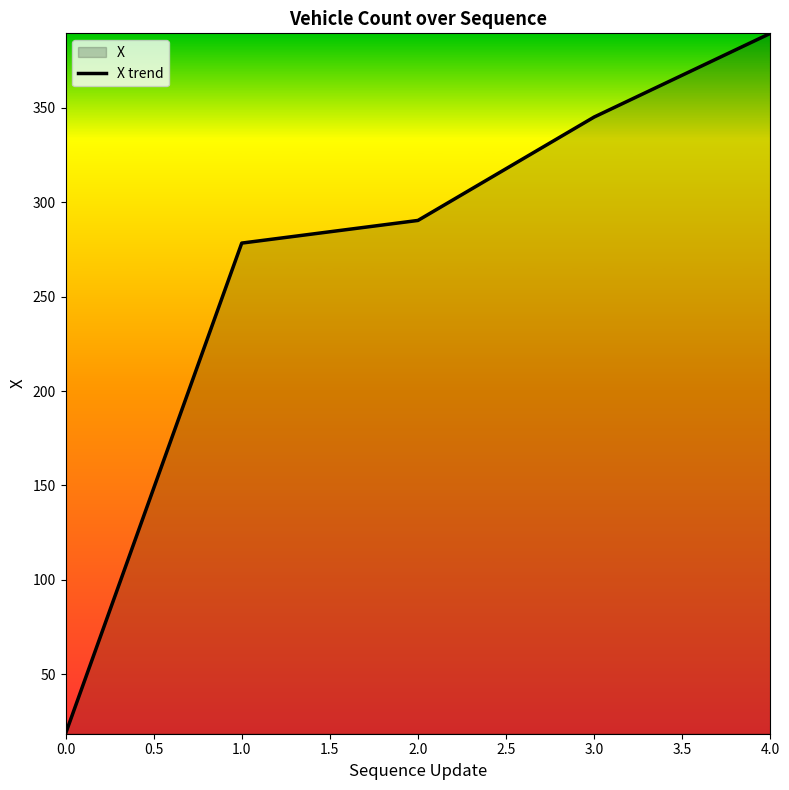

Reading right to left, list all the values displayed in this chart.

389.5	345.1	290.4	278.4	18.5